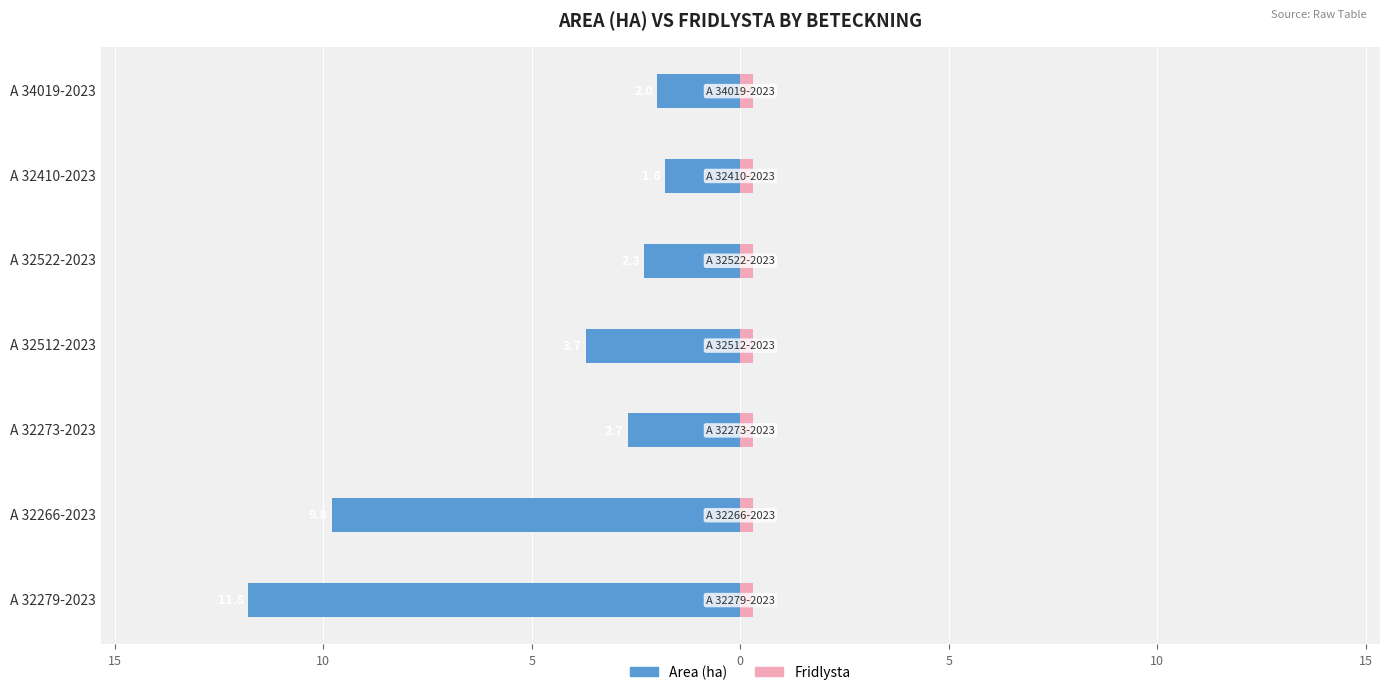

What is the difference between the highest and lowest values at 10?

3.1